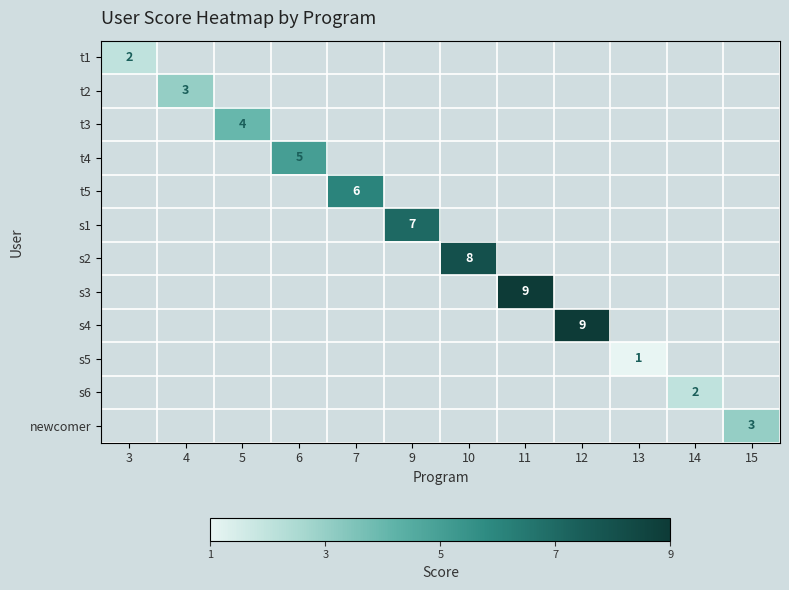

At which category does the chart reach its minimum across all series?

13